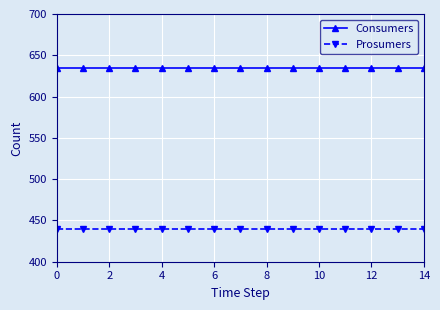

Which series has the largest total across all categories?

Consumers